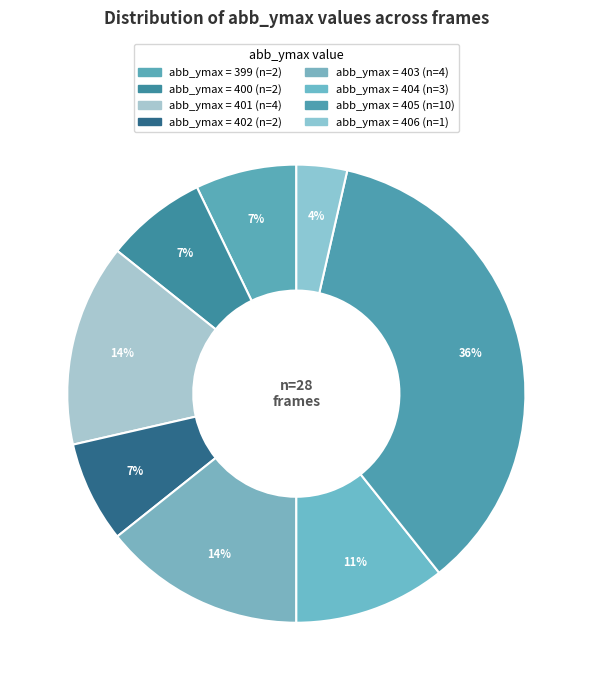

How many slices are in this pie chart?

8